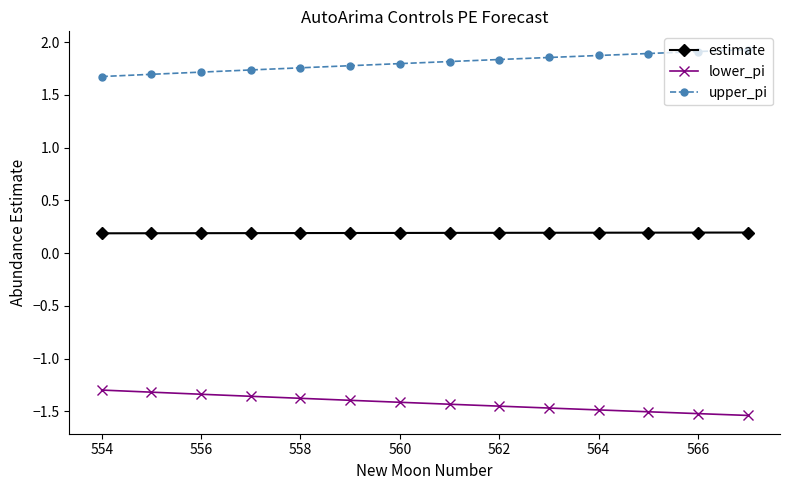

At how many categories does at least one series exceed 1?

14